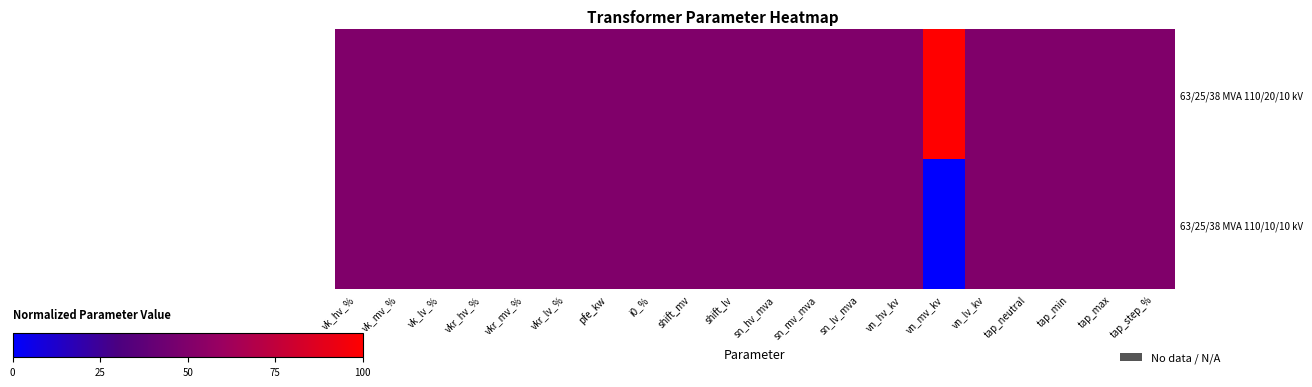

At which category is the sum across all series the highest?

vk_hv_%